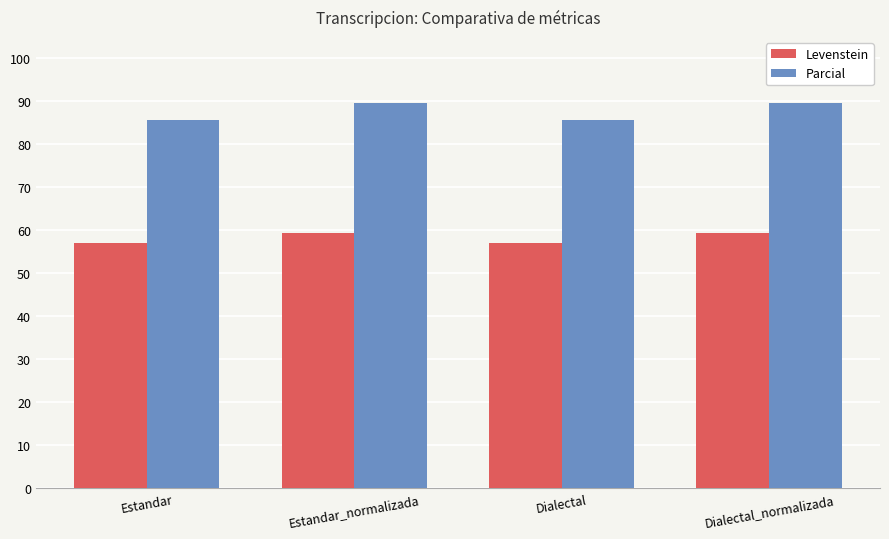

What is the label of the 4th bar from the left?

Dialectal_normalizada